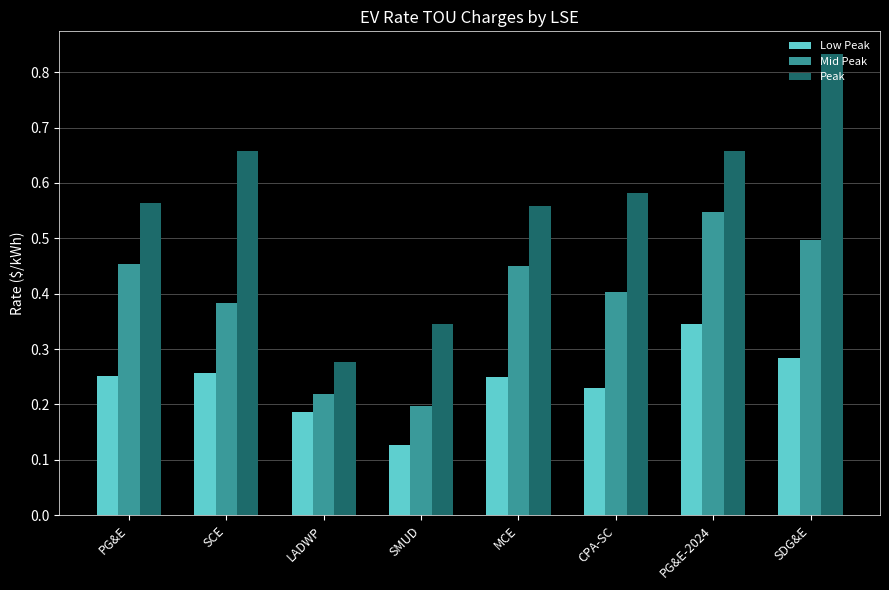

What is the sum of all Mid Peak values?

3.1